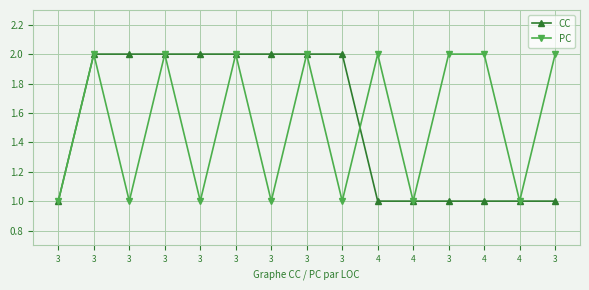

How many data points does each series have?

15